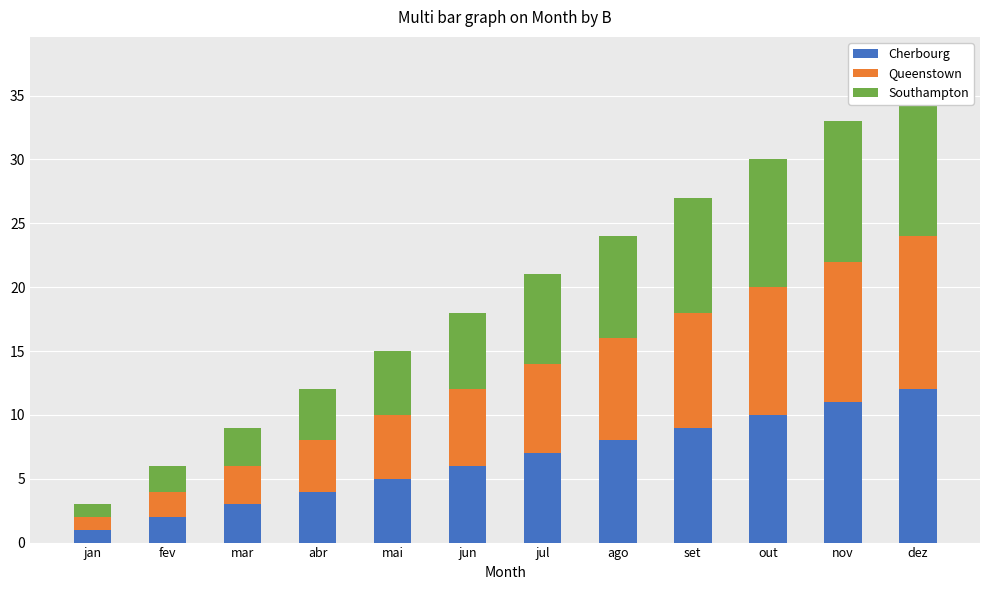

How many data points in Southampton are less than 7?

6